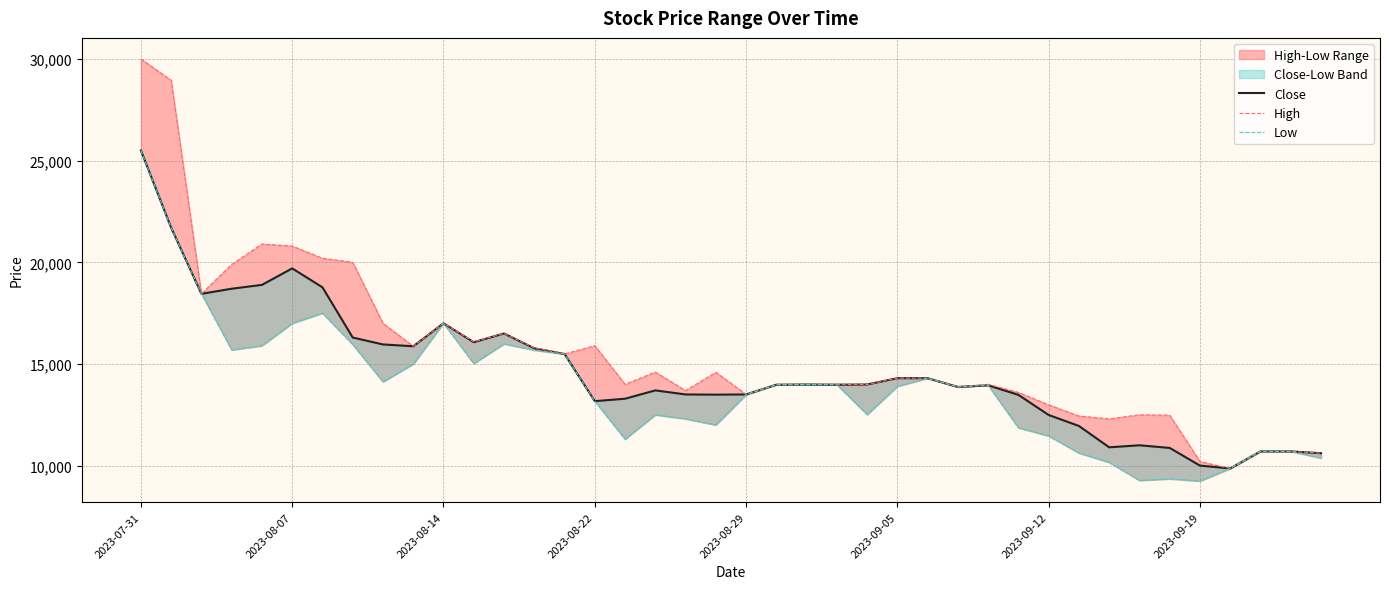

How many data points in Close are above 13980?

19